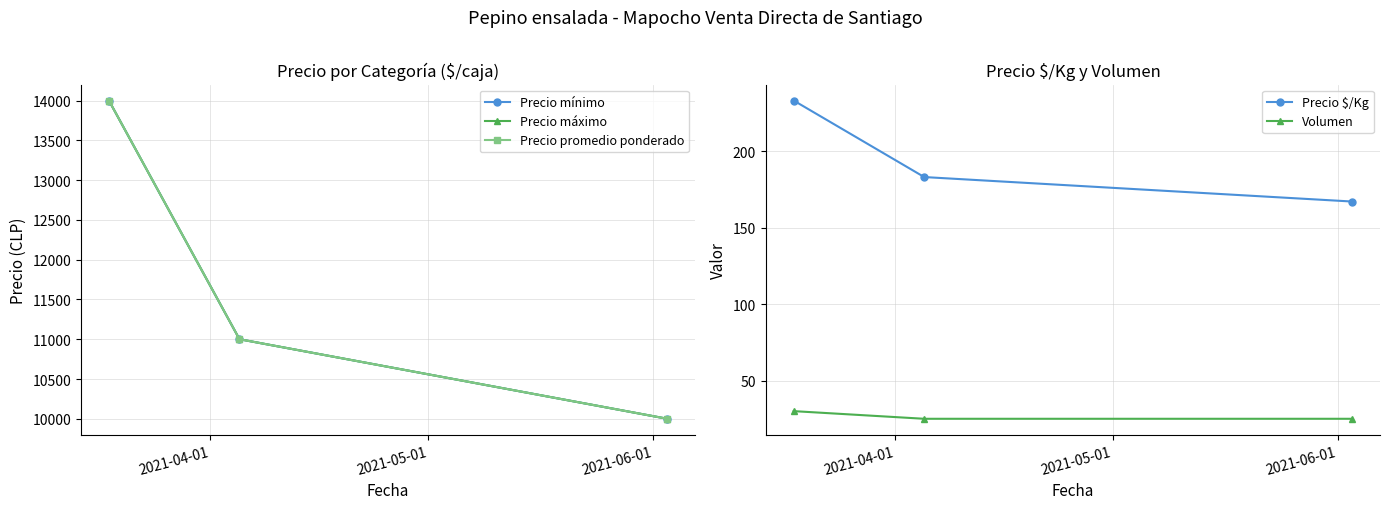

What is the lowest value of the Precio $/Kg series?

167